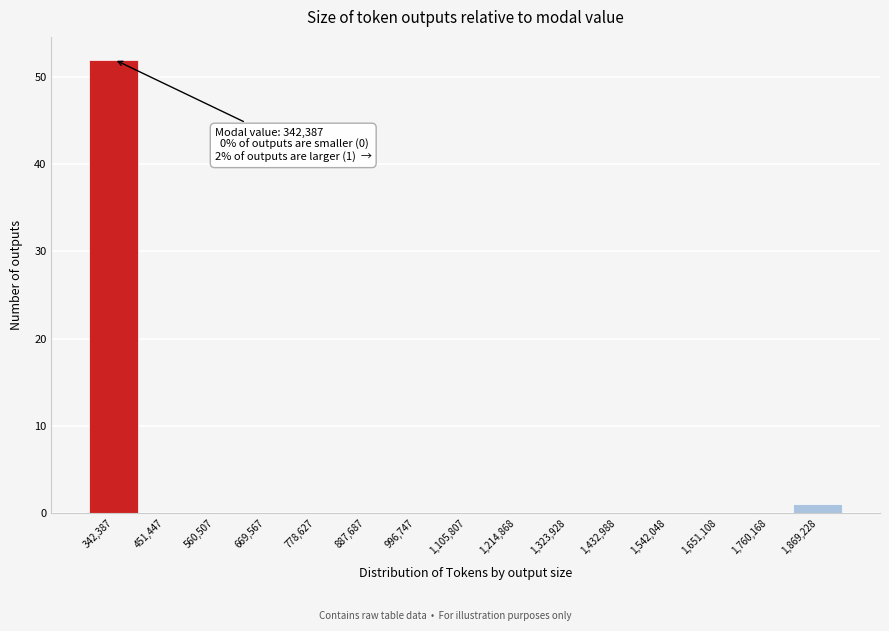

Reading left to right, transcribe all the data shown in this chart.

342,387=52	451,447=0	560,507=0	669,567=0	778,627=0	887,687=0	996,747=0	1,105,807=0	1,214,868=0	1,323,928=0	1,432,988=0	1,542,048=0	1,651,108=0	1,760,168=0	1,869,228=1